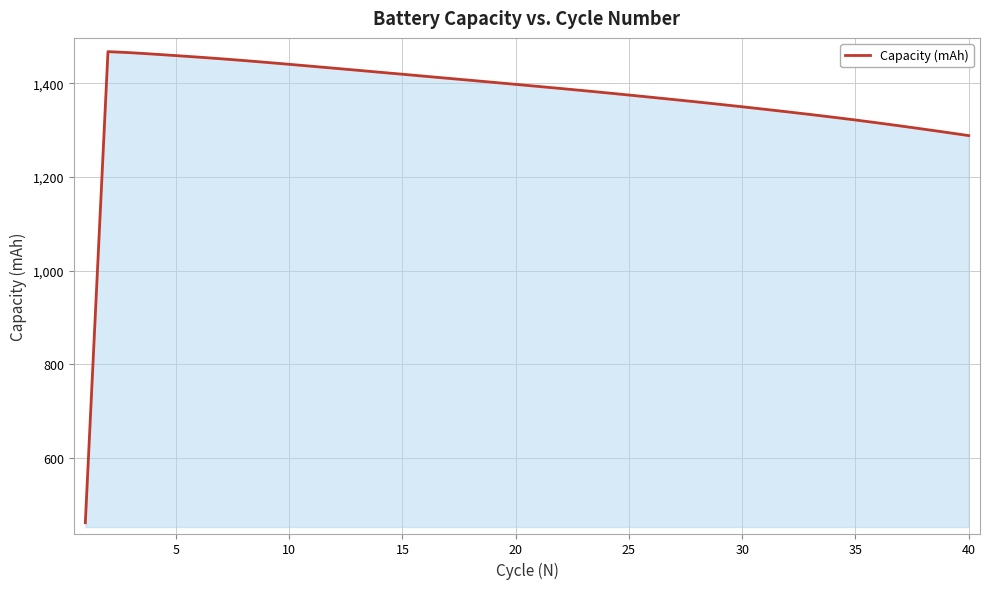

What is the average value?

1365.7